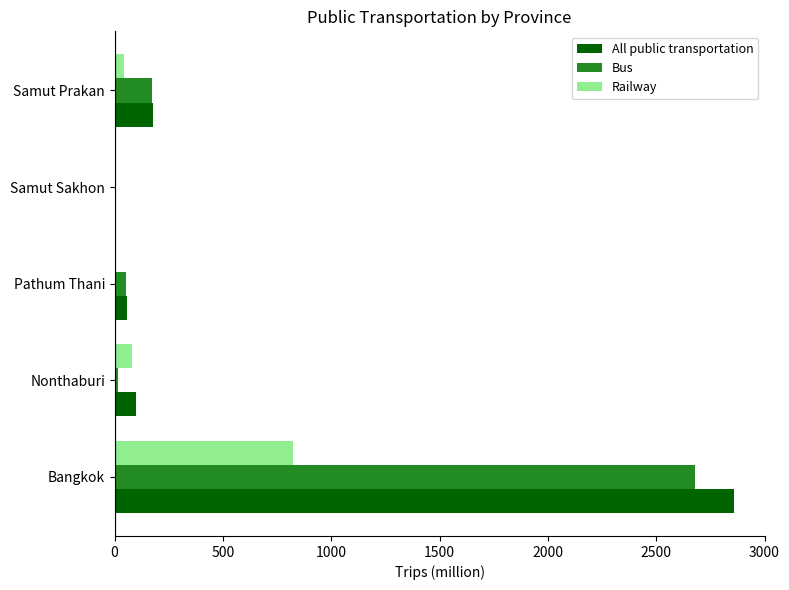

True or false: All public transportation has a value of 177.2 at Samut Prakan.

True